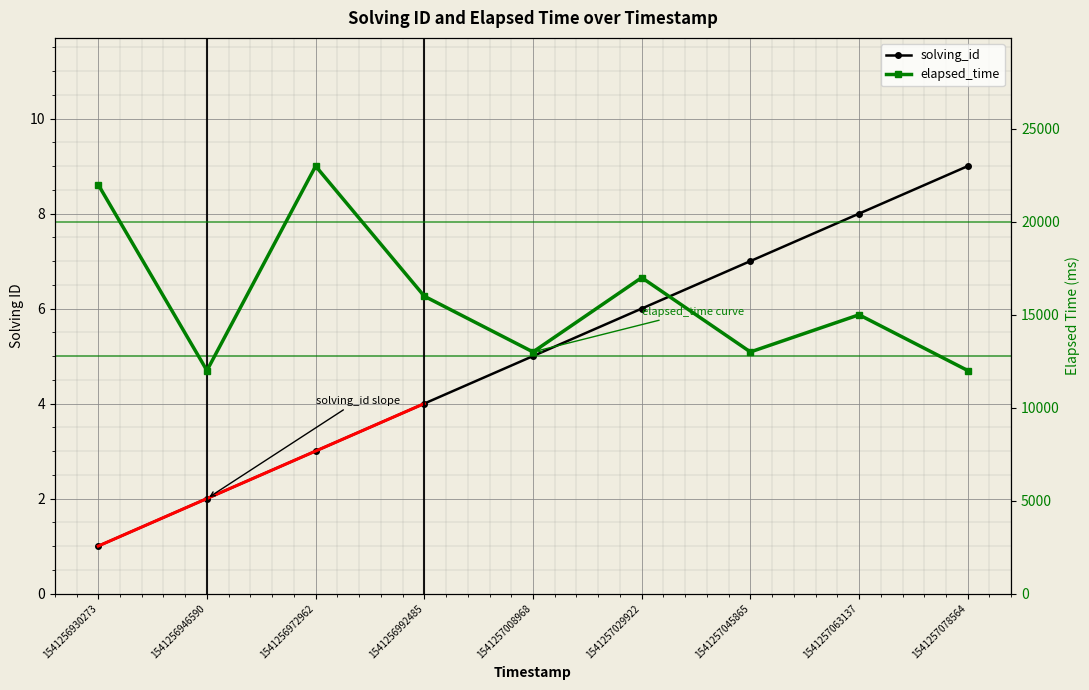

What is the spread (max minus min) of values at 1541257029922?

16994